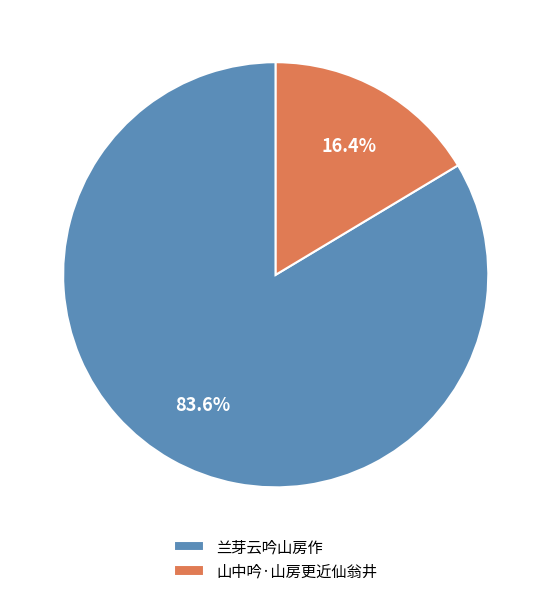

How many segments does this pie chart have?

2